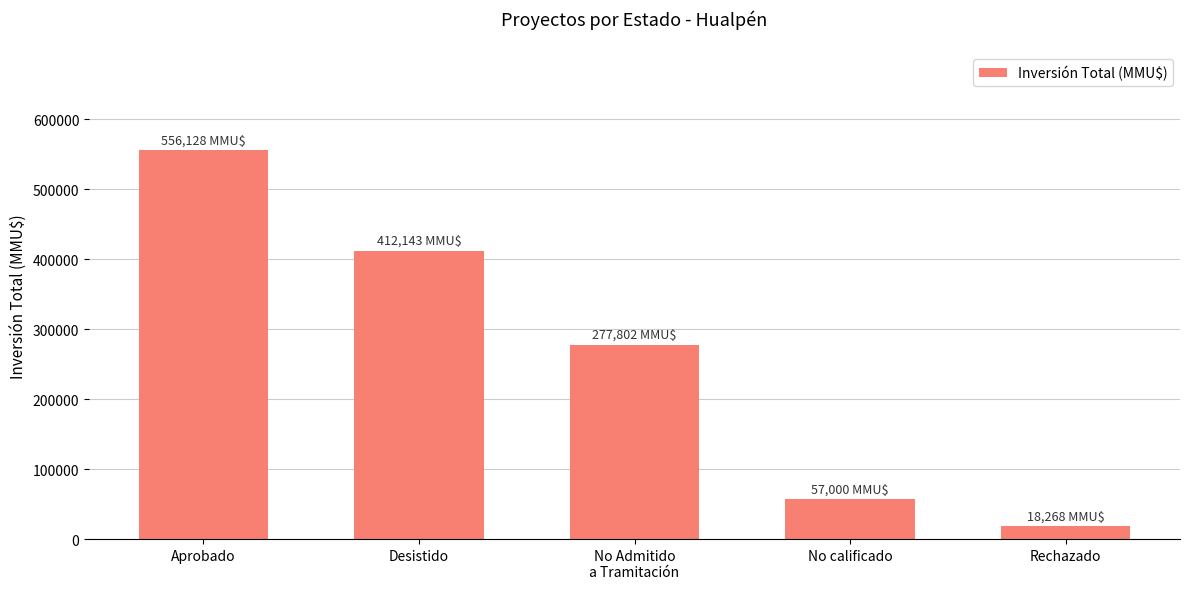

What position from the left is No Admitido
a Tramitación?

3